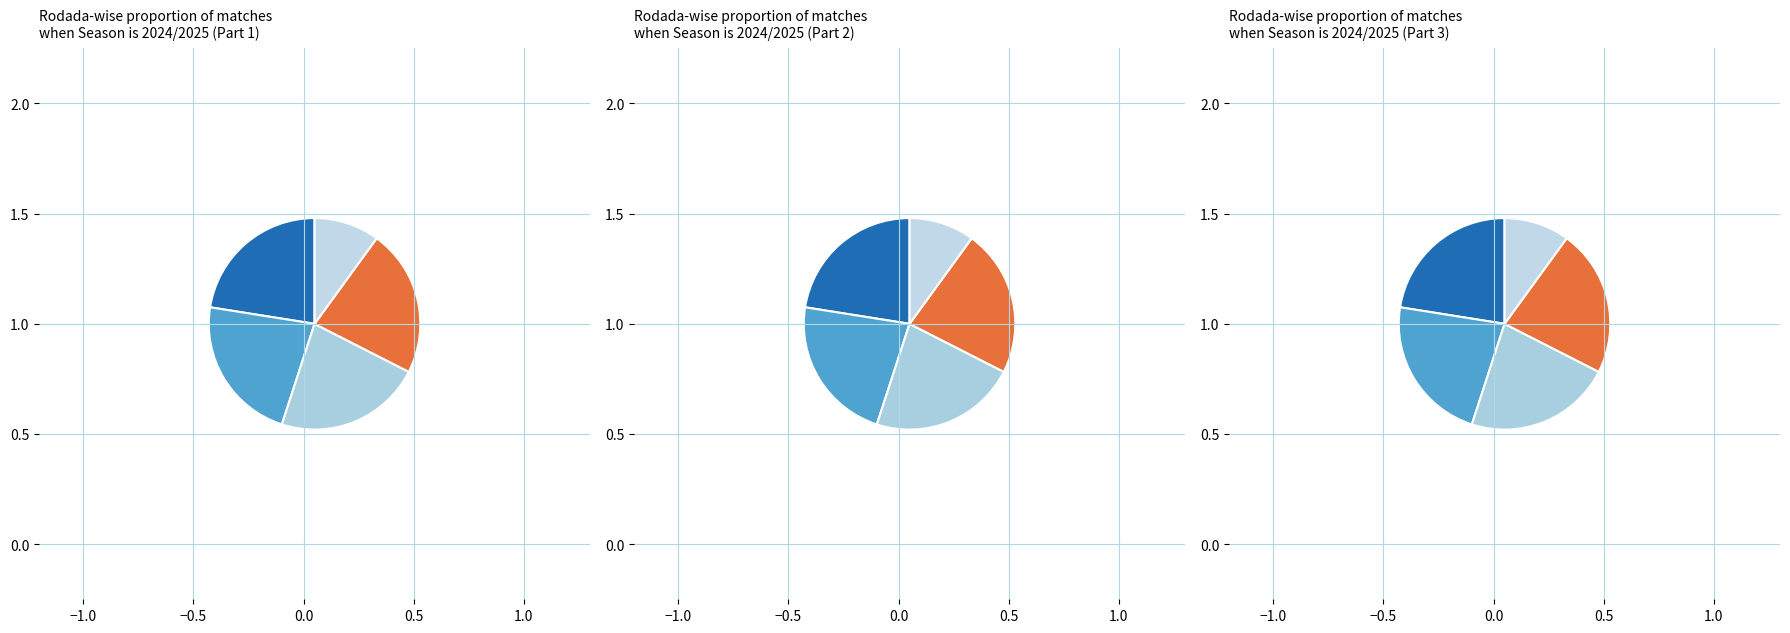

How many segments does this pie chart have?

5